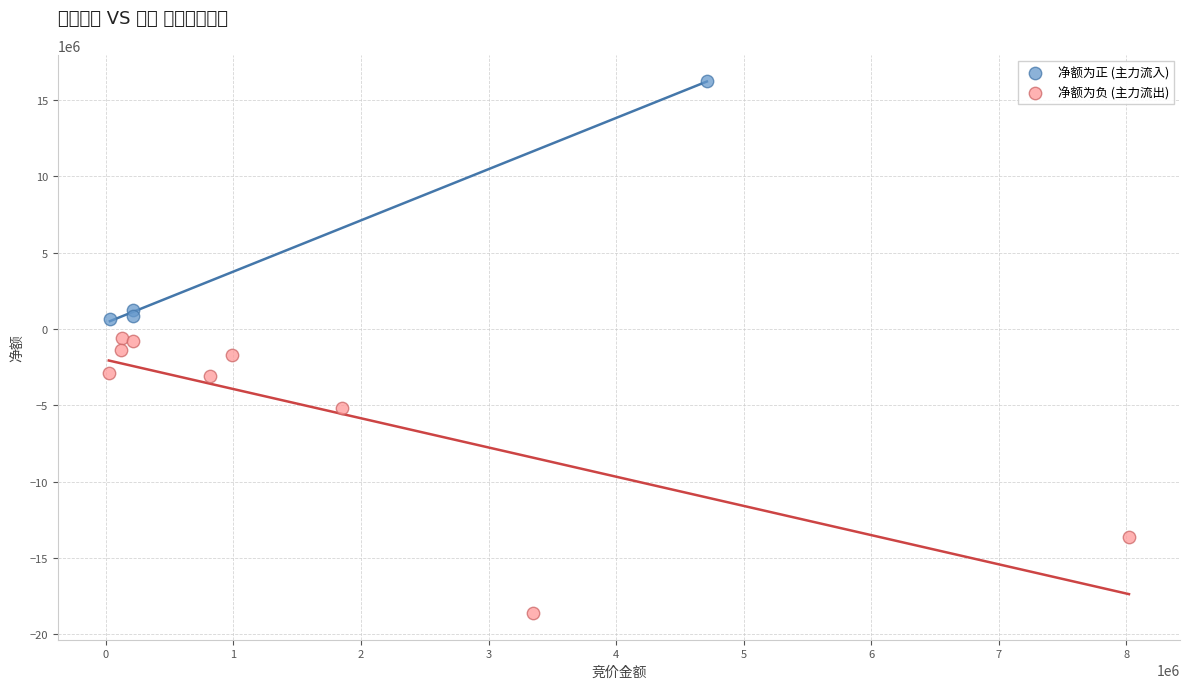

Which series reaches the maximum Y coordinate?

净额为正 (主力流入)